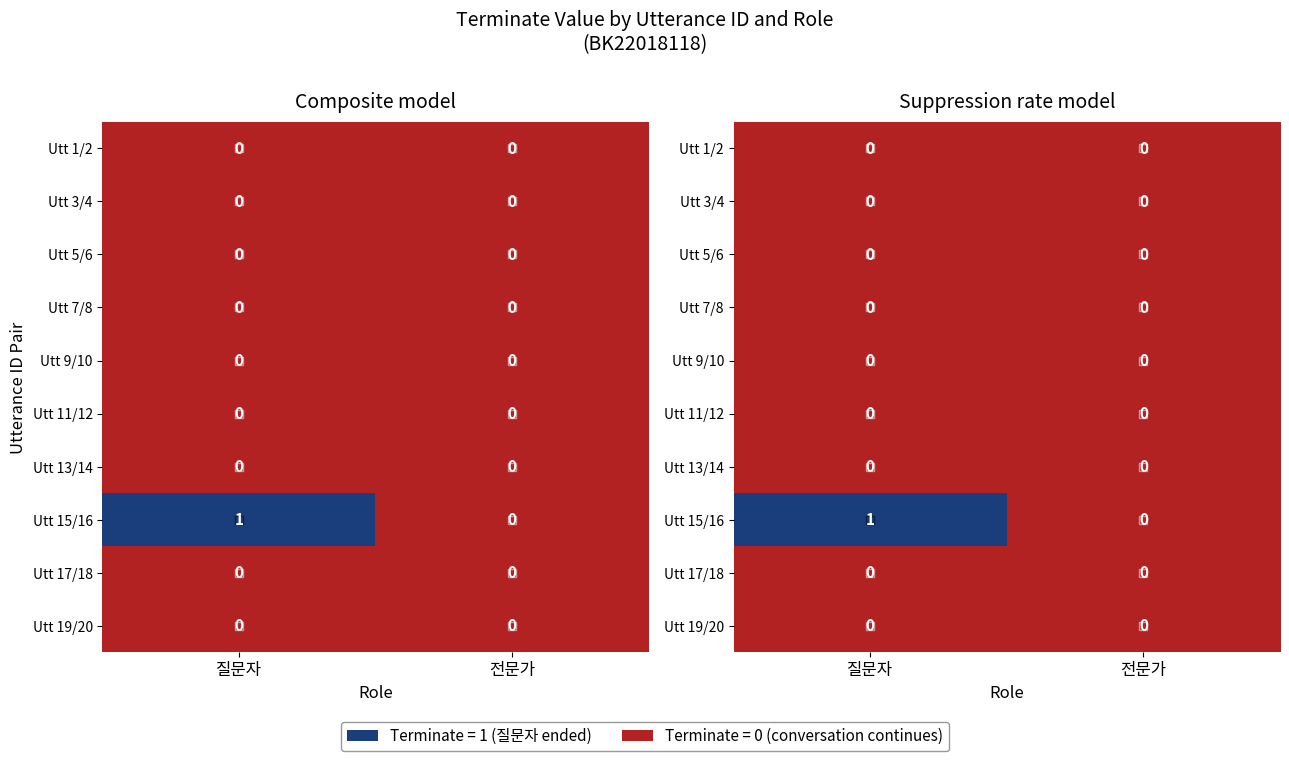

True or false: Utt 11/12 has a value of 0 at 질문자.

True